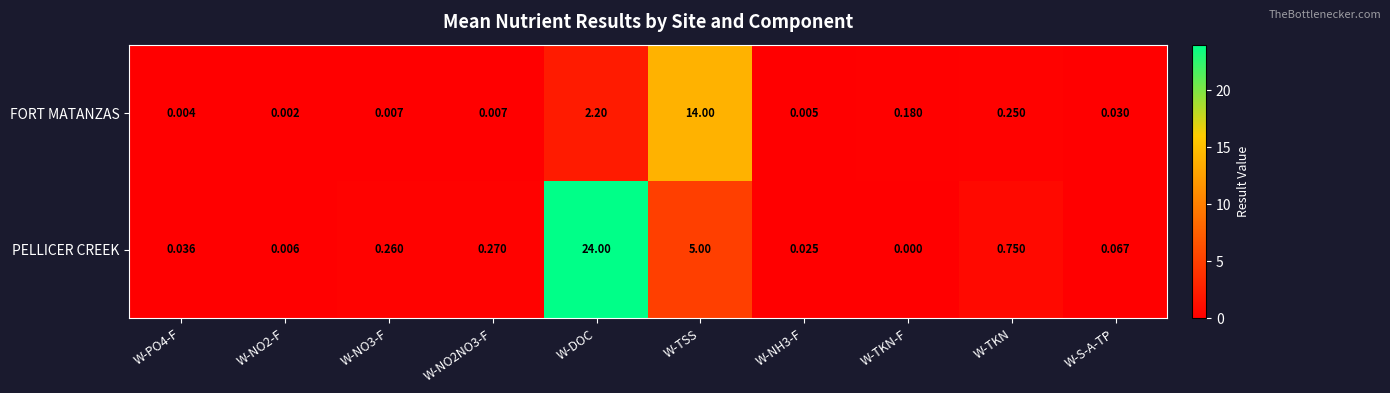

Rank the series by their average value, from highest to lowest.

PELLICER CREEK, FORT MATANZAS